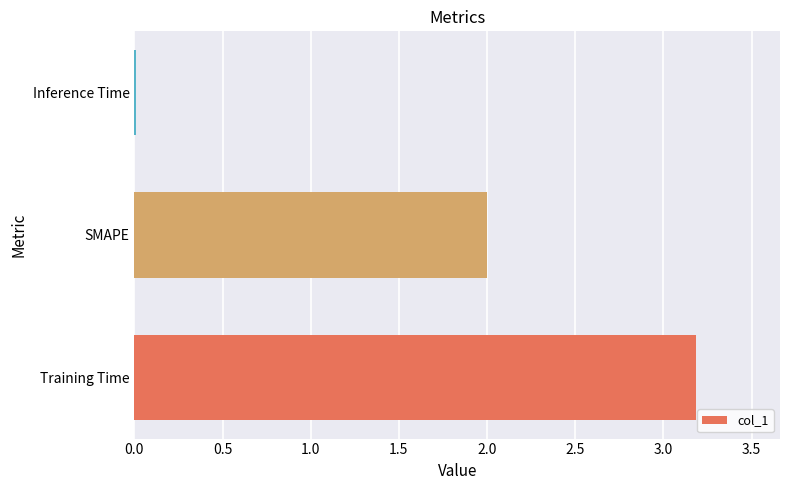

What is the approximate value at Training Time?

3.2